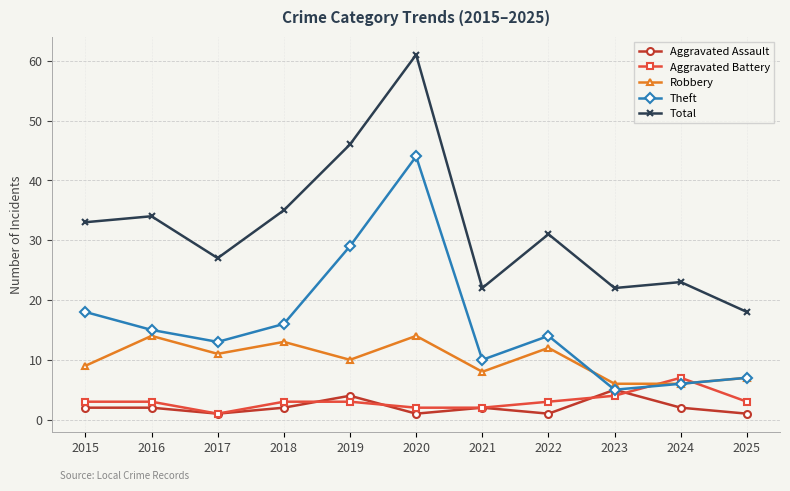

What is the value of the Aggravated Battery point at the 5th from the left?

3